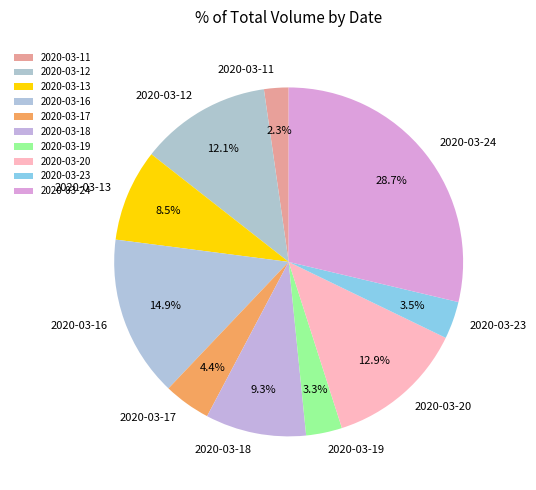

To the nearest percent, what is the average slice percentage?

10%